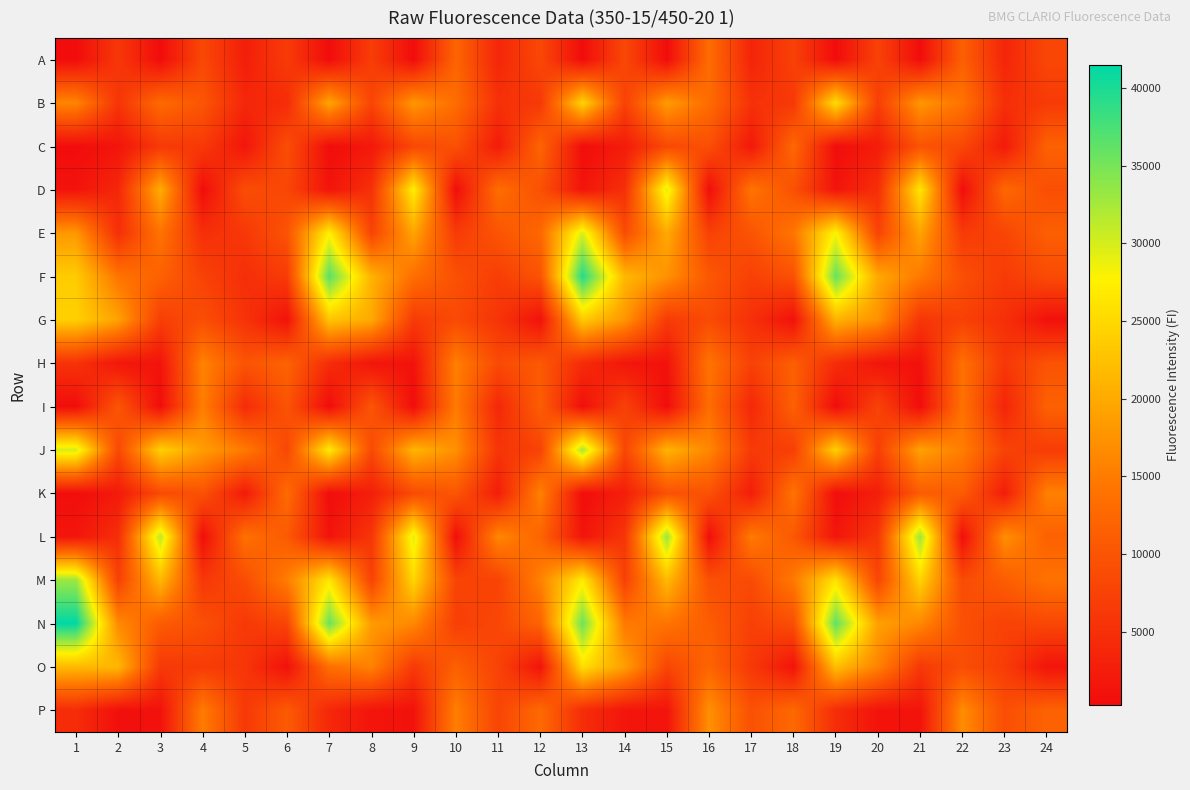

At how many categories does at least one series exceed 37559?

2